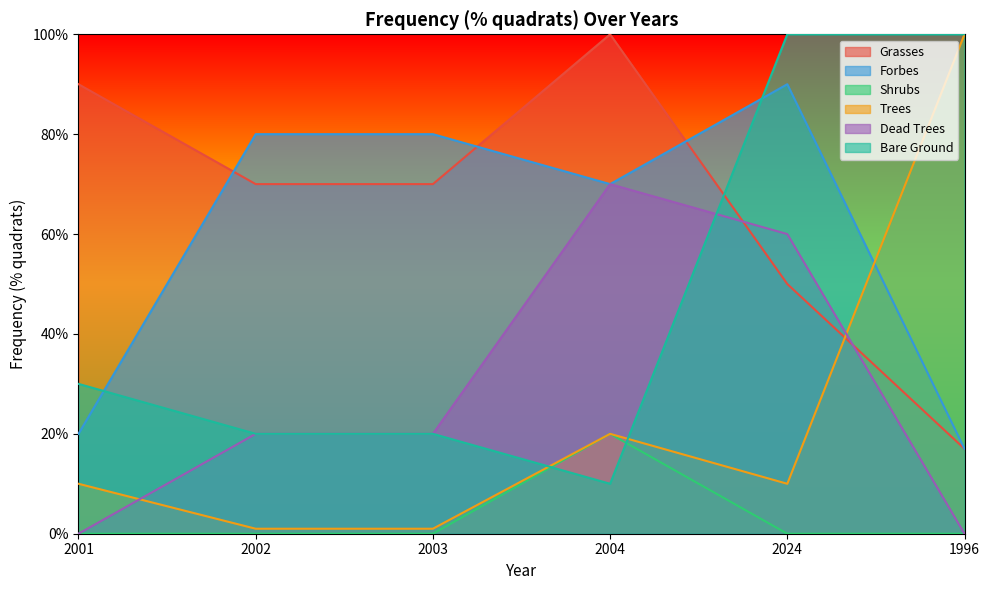

How many lines are shown in the chart?

6